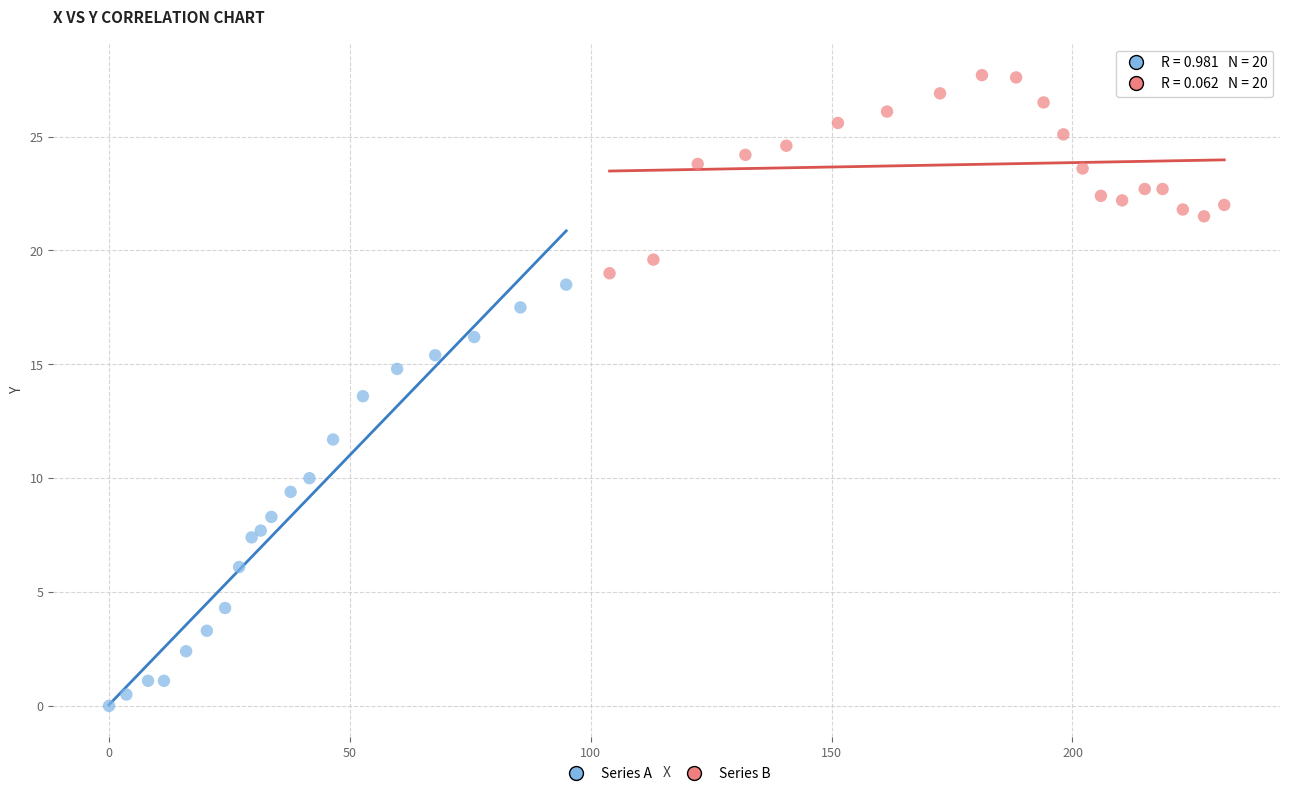

Which series reaches the minimum Y coordinate?

Series A